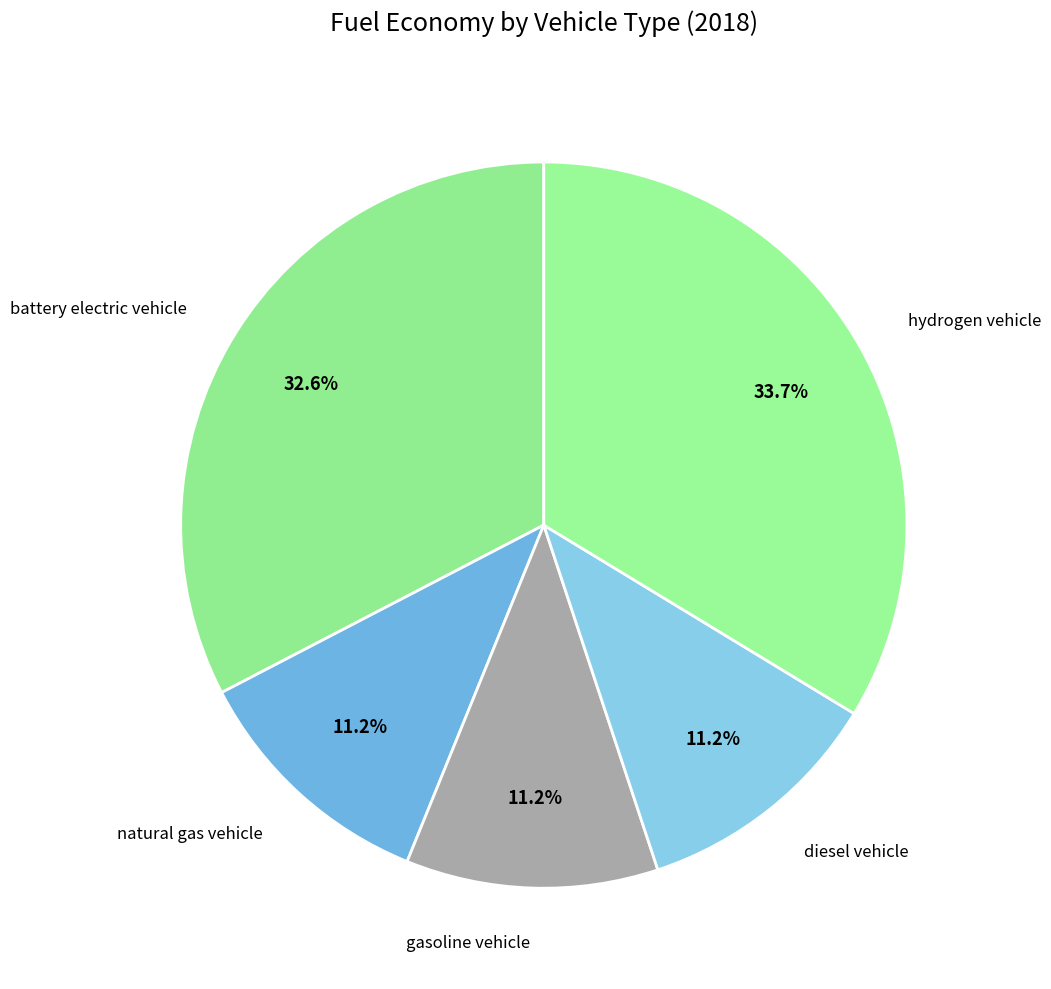

Does battery electric vehicle account for over 50% of the chart?

No